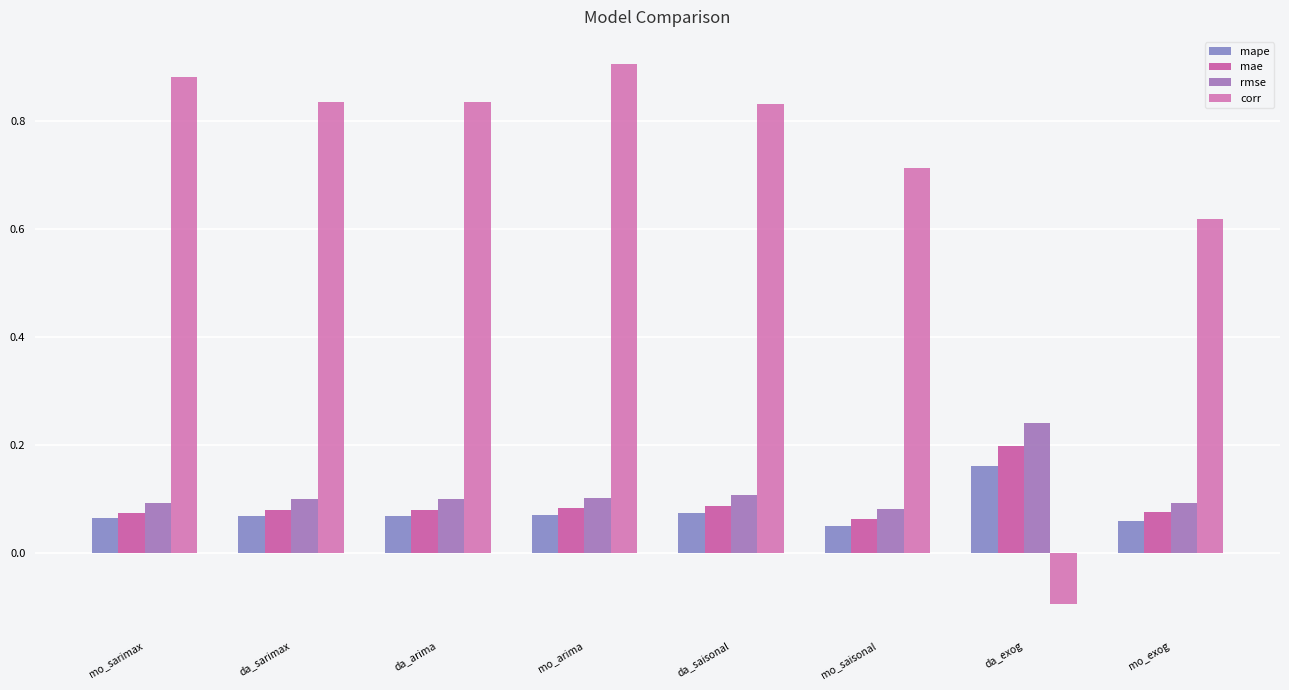

How many bars are there in each group?

4